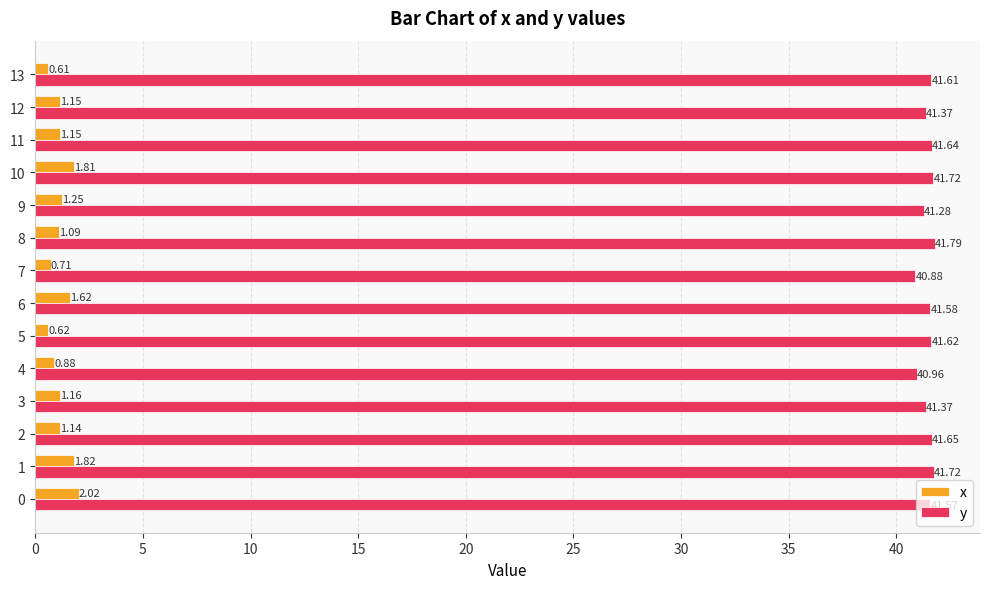

What value does the y series have at 0?

41.6